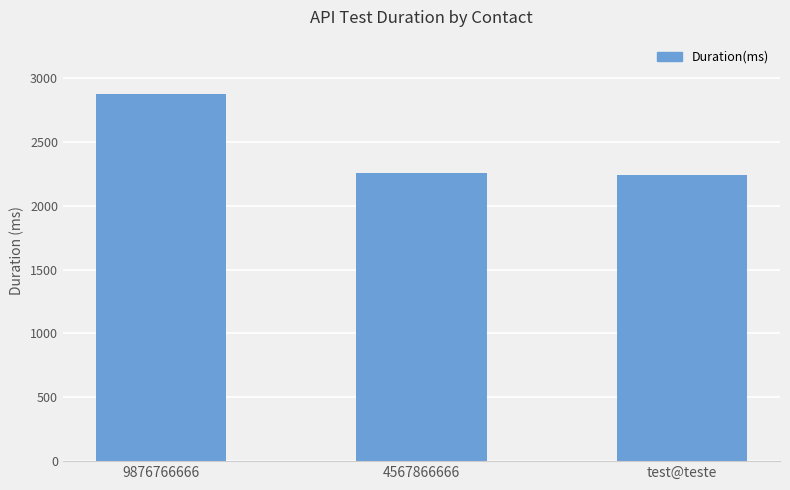

What is the label of the 2nd bar from the right?

4567866666